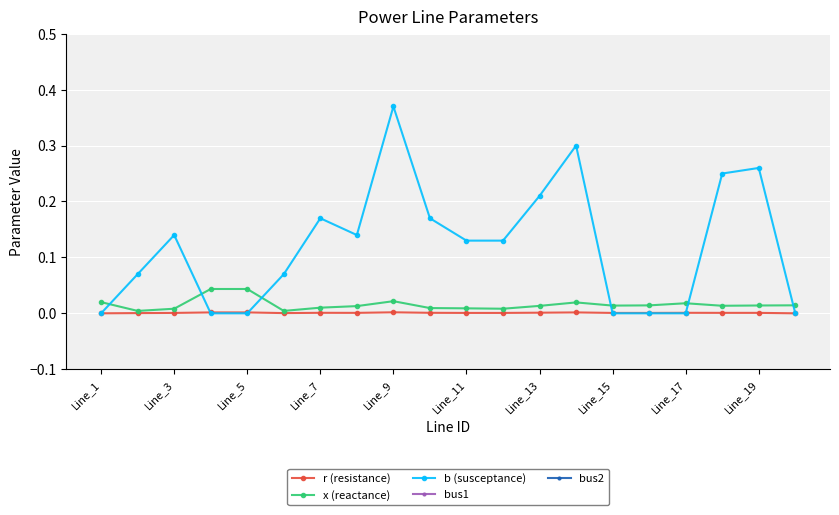

What is the sum of all bus1 values?

143.0